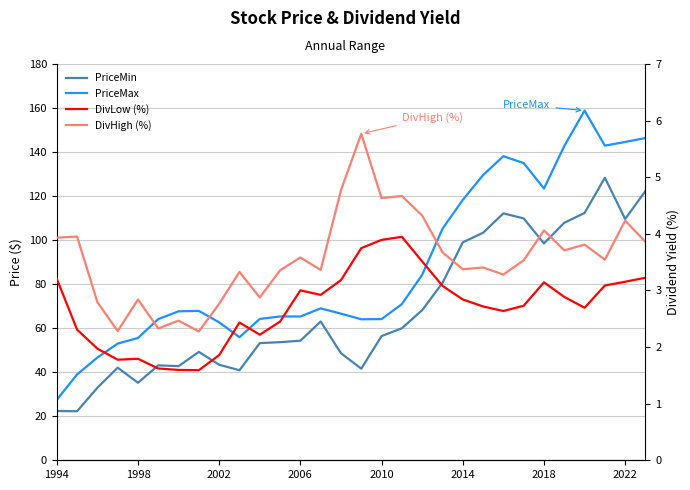

How many data points in DivLow (%) are above 2?

23